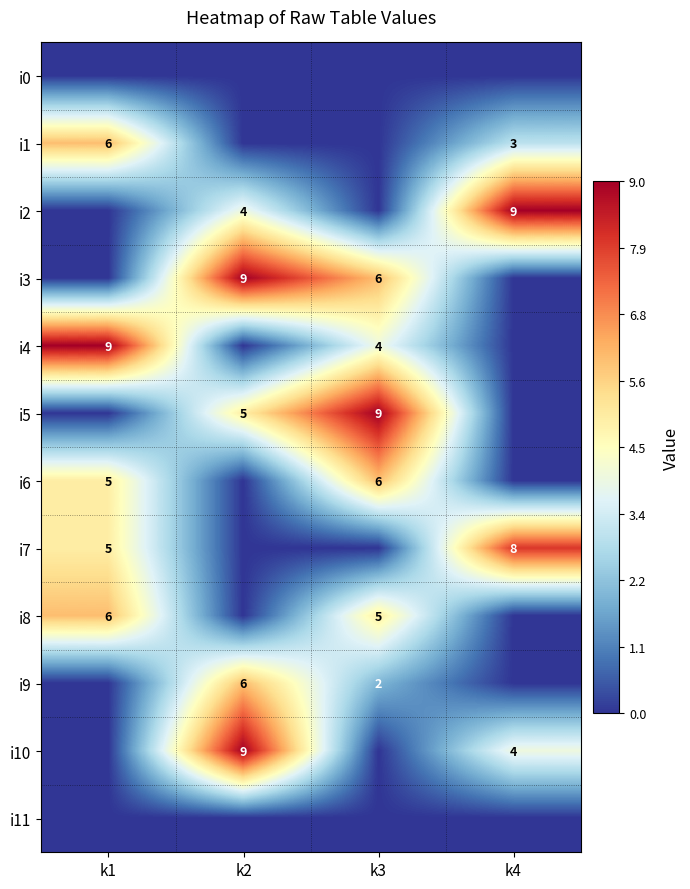

True or false: i3 has a value of 3 at k3.

False